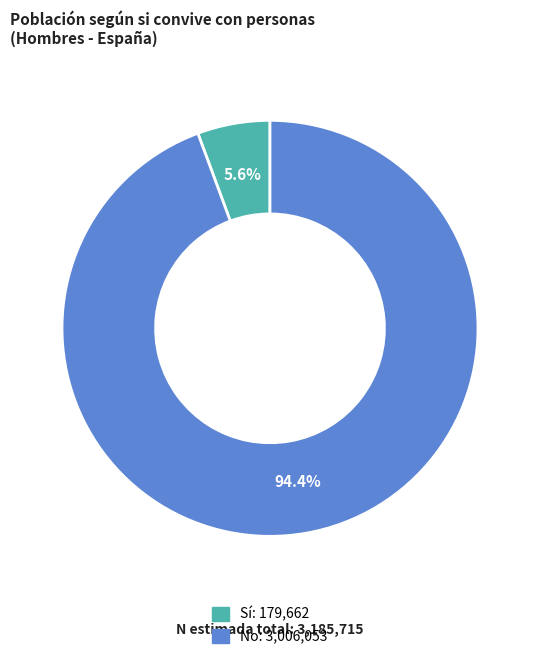

Combined, do No and Sí account for over 50%?

Yes